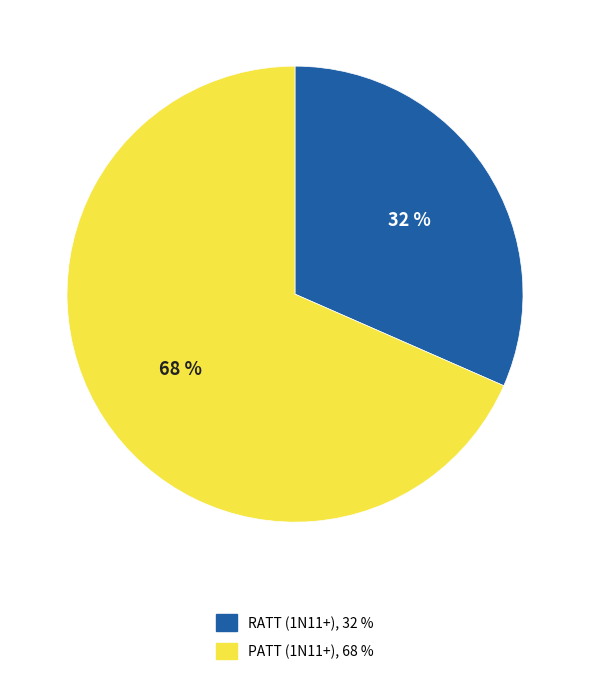

What percentage is the RATT slice, to the nearest percent?

32%